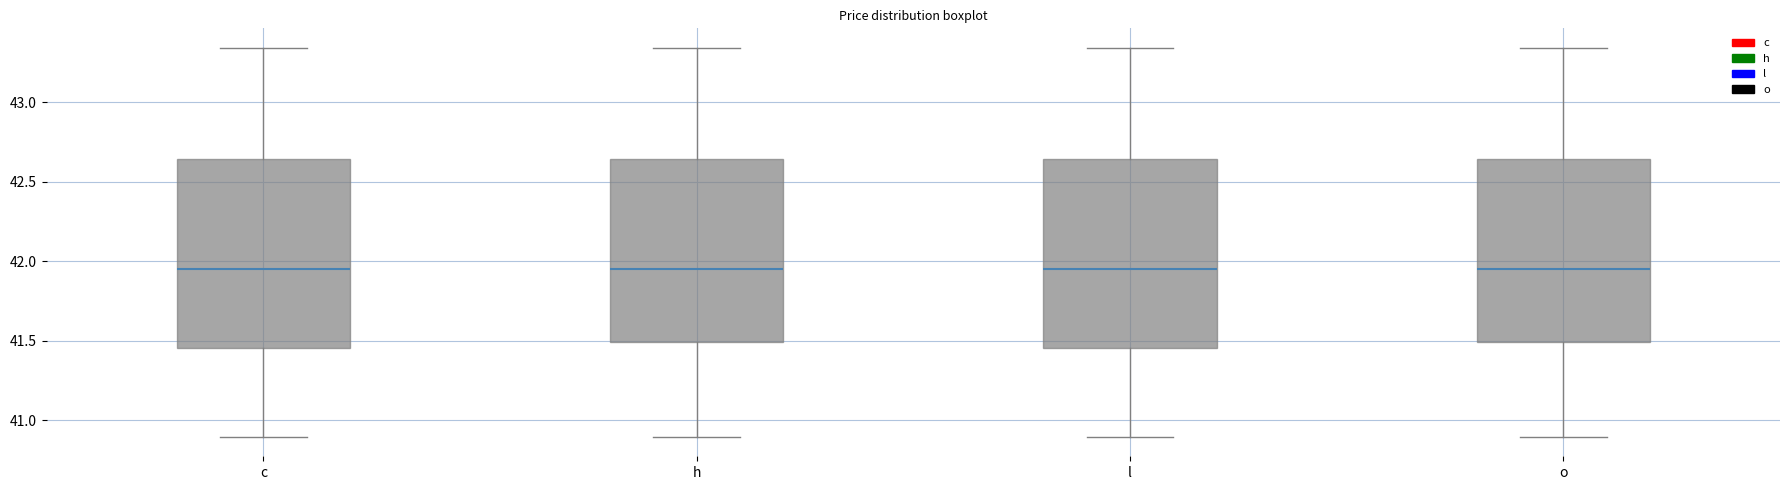

Reading left to right, transcribe this box plot: for each box, give where its median line is, the range the box spans, and where its two whiskers end, as read against the y-axis. The values are not printed on the chart, so give them approximately, as read against the axis.

c: median 41.95, box 41.45 to 42.65, whiskers 40.90 to 43.35
h: median 41.95, box 41.50 to 42.65, whiskers 40.90 to 43.35
l: median 41.95, box 41.45 to 42.65, whiskers 40.90 to 43.35
o: median 41.95, box 41.50 to 42.65, whiskers 40.90 to 43.35